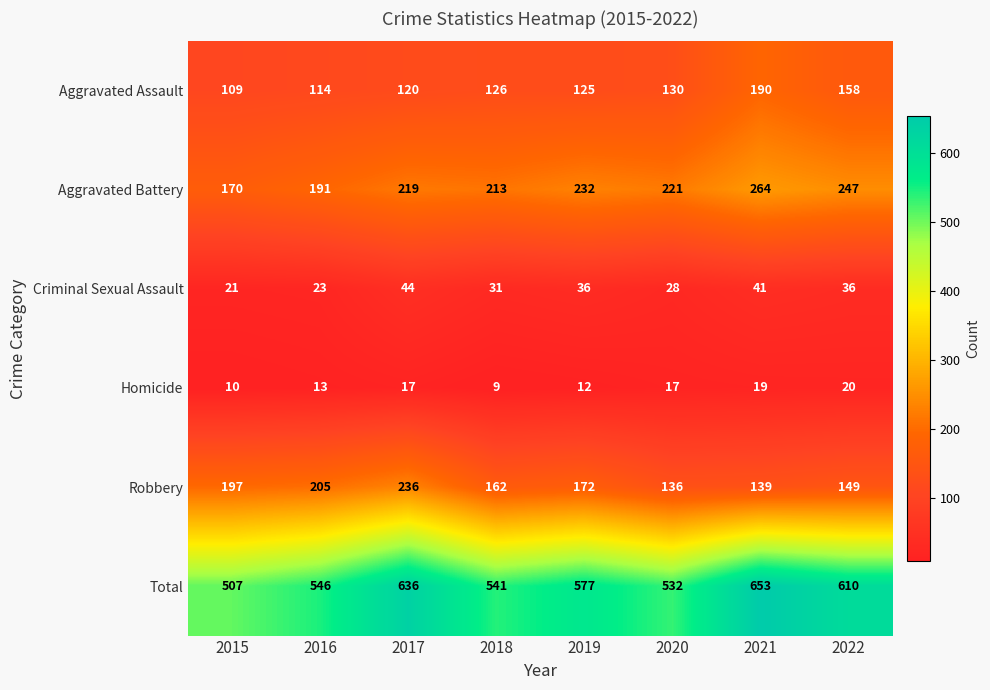

The Criminal Sexual Assault series shows 31 at 2016. True or false?

False